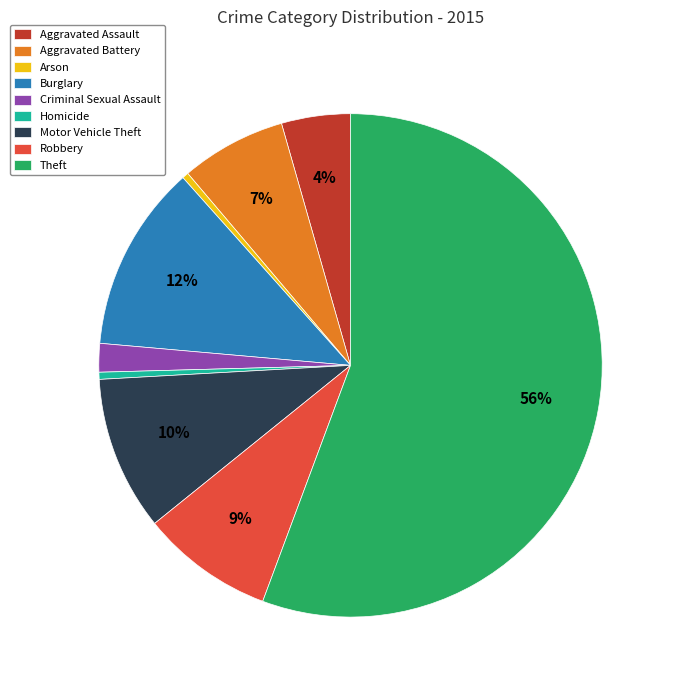

What is the largest slice in the pie chart?

Theft